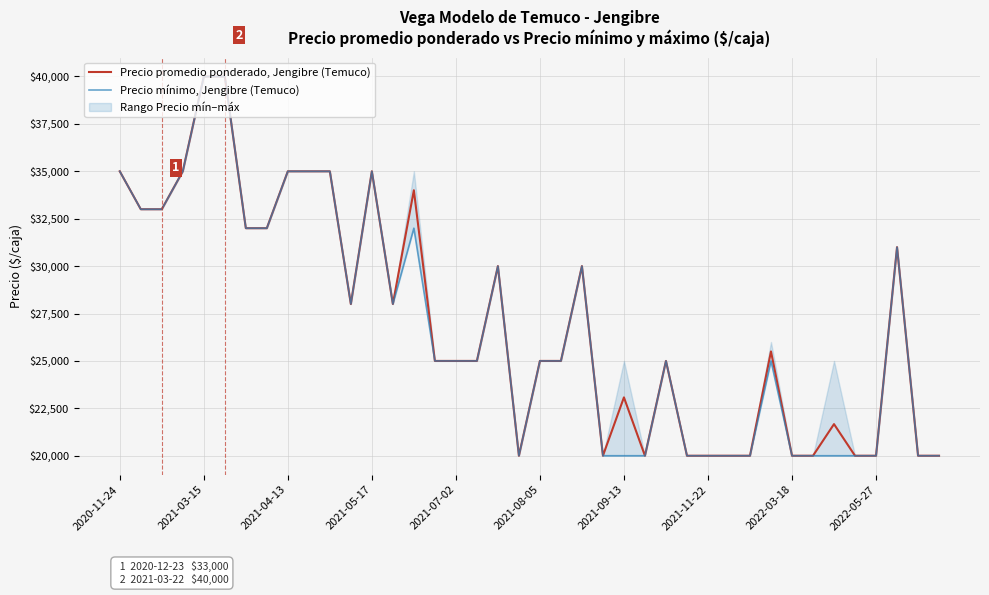

The value of Precio mínimo, Jengibre (Temuco) at 27 is 20000. True or false?

True